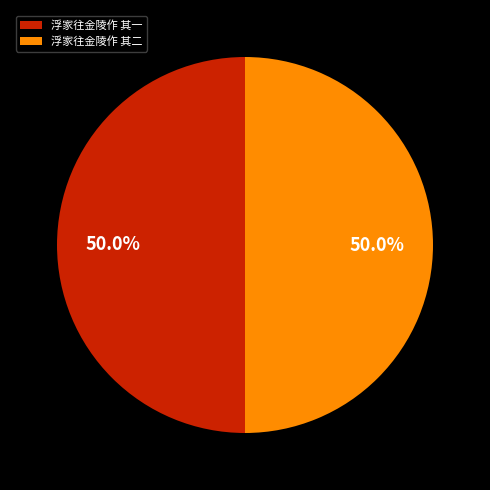

True or false: 浮家往金陵作 其一 accounts for 45% of the total.

False